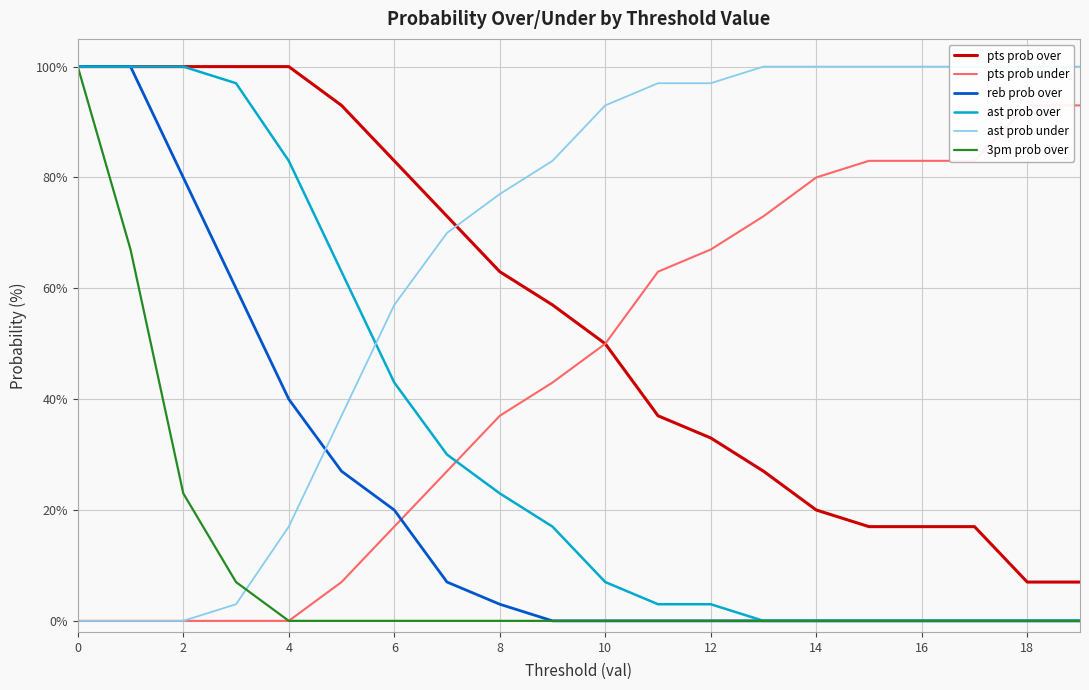

Where does the pts prob over series first go above 57?

0